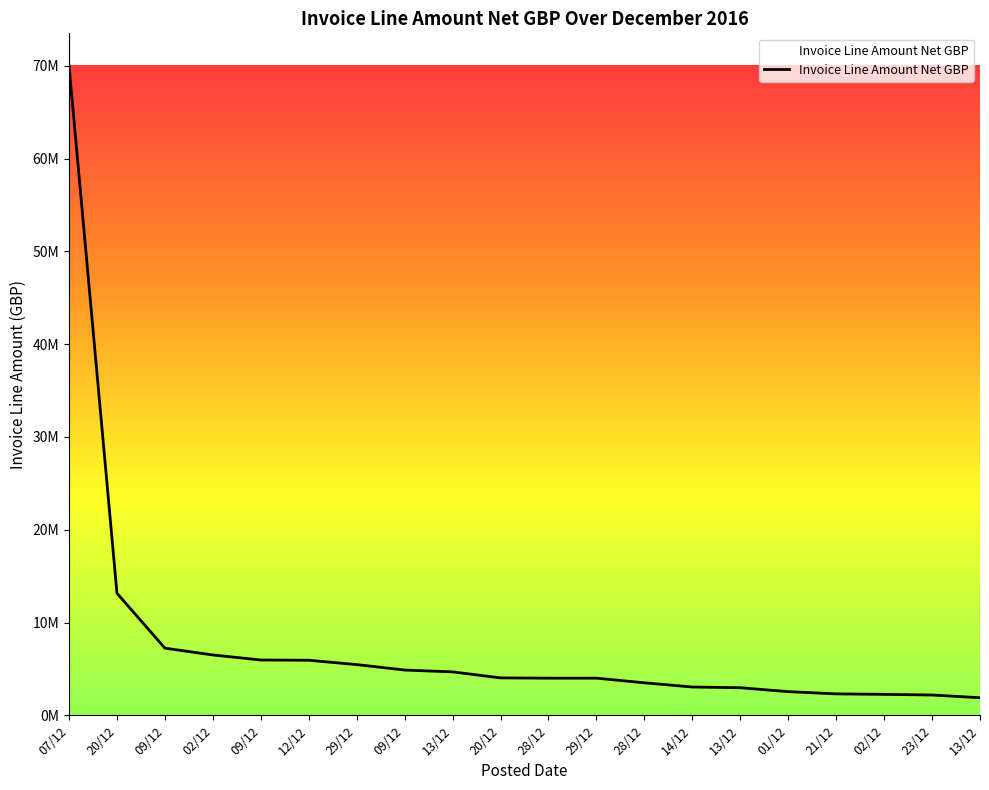

What is the maximum value shown in the chart?

70000000.0